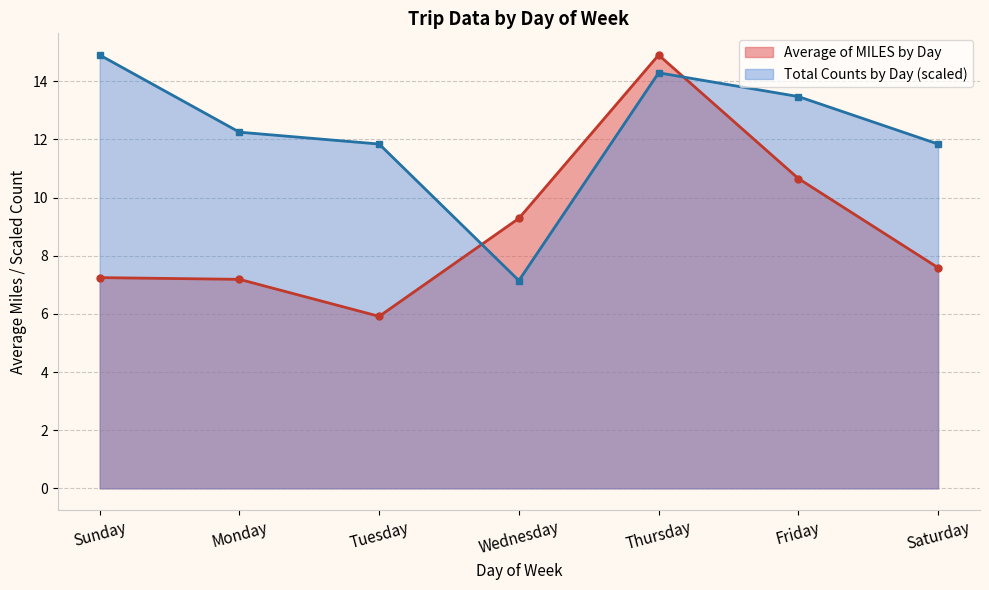

True or false: Total Counts by Day and Average of MILES by Day intersect in this chart.

True